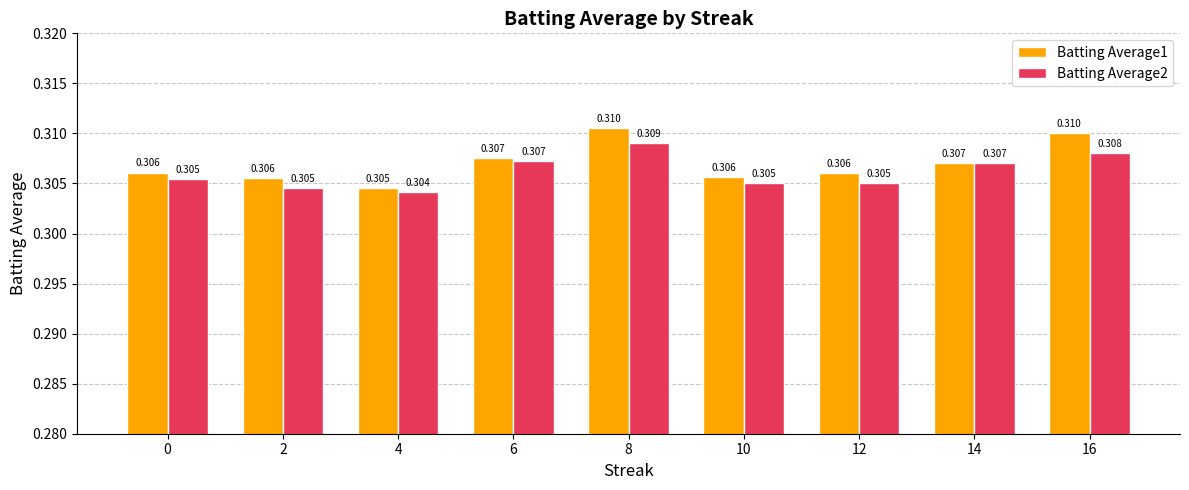

Is the value of Batting Average2 at 16 greater than the value of Batting Average1 at 12?

Yes